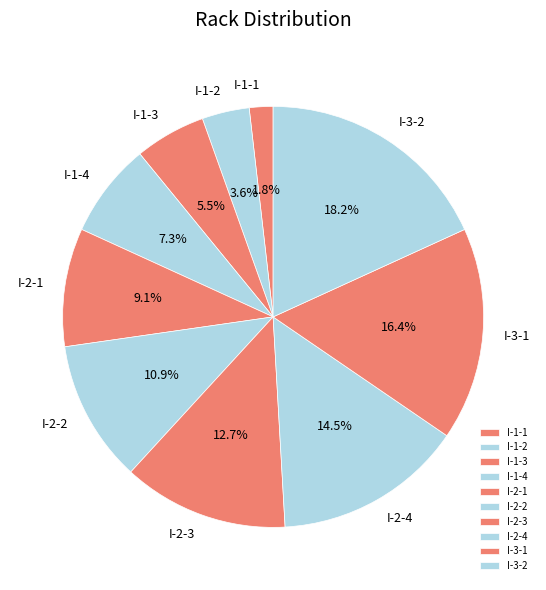

Does any single category account for the majority?

No